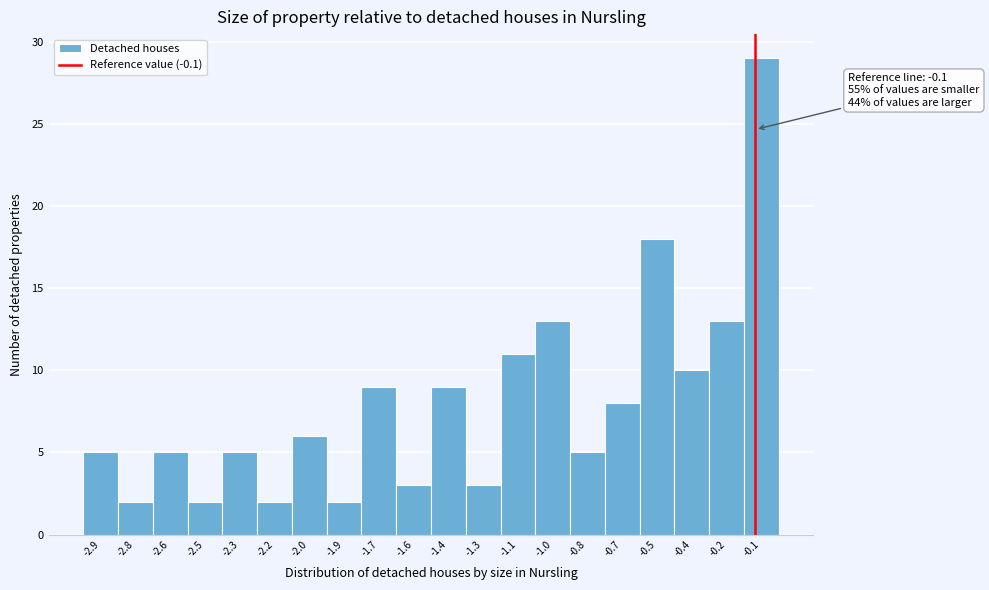

Over which range of the x-axis is the bar tallest?

-0.15 to 0.00